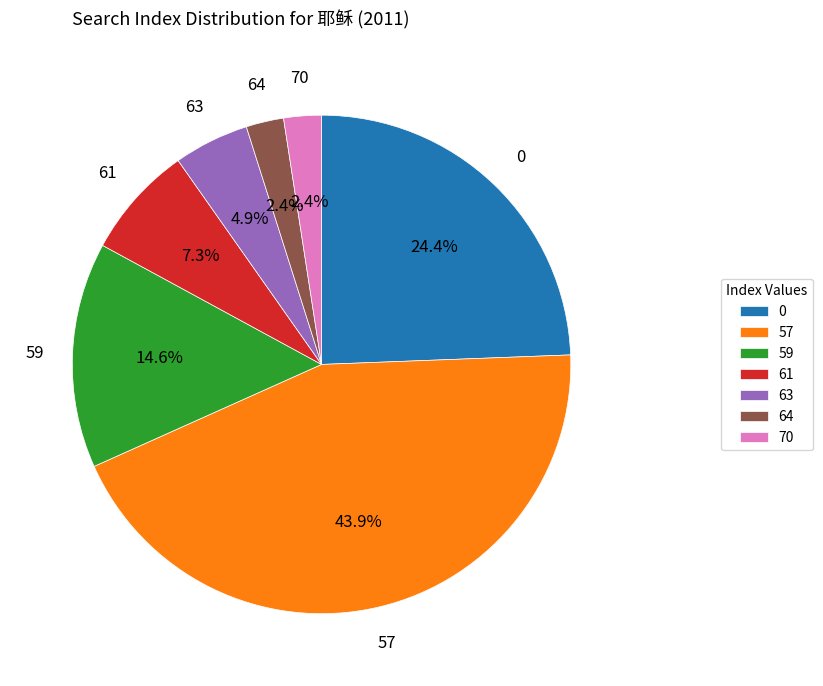

Which slice is the largest?

57